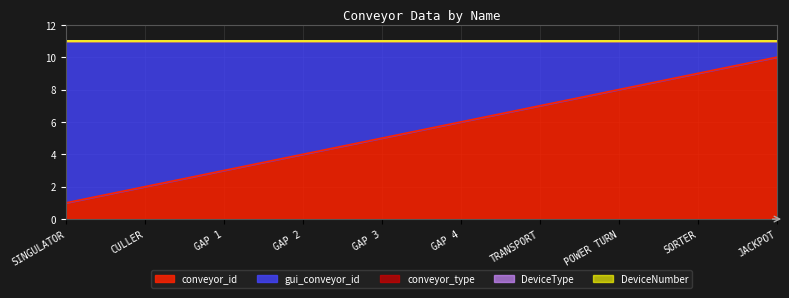

True or false: conveyor_id has more than 1 interior local peaks.

False